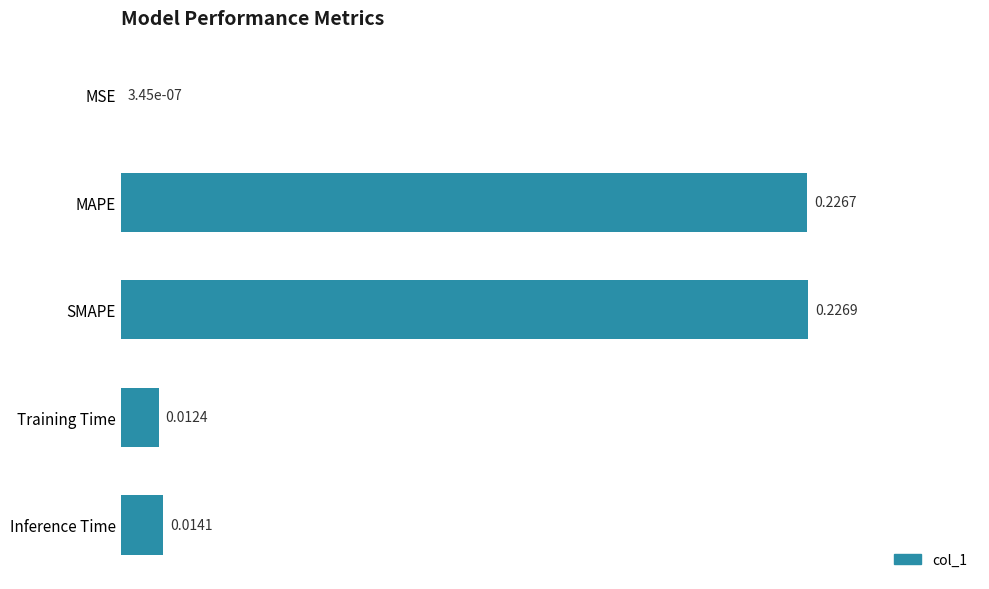

What is the sum of all values?

0.5